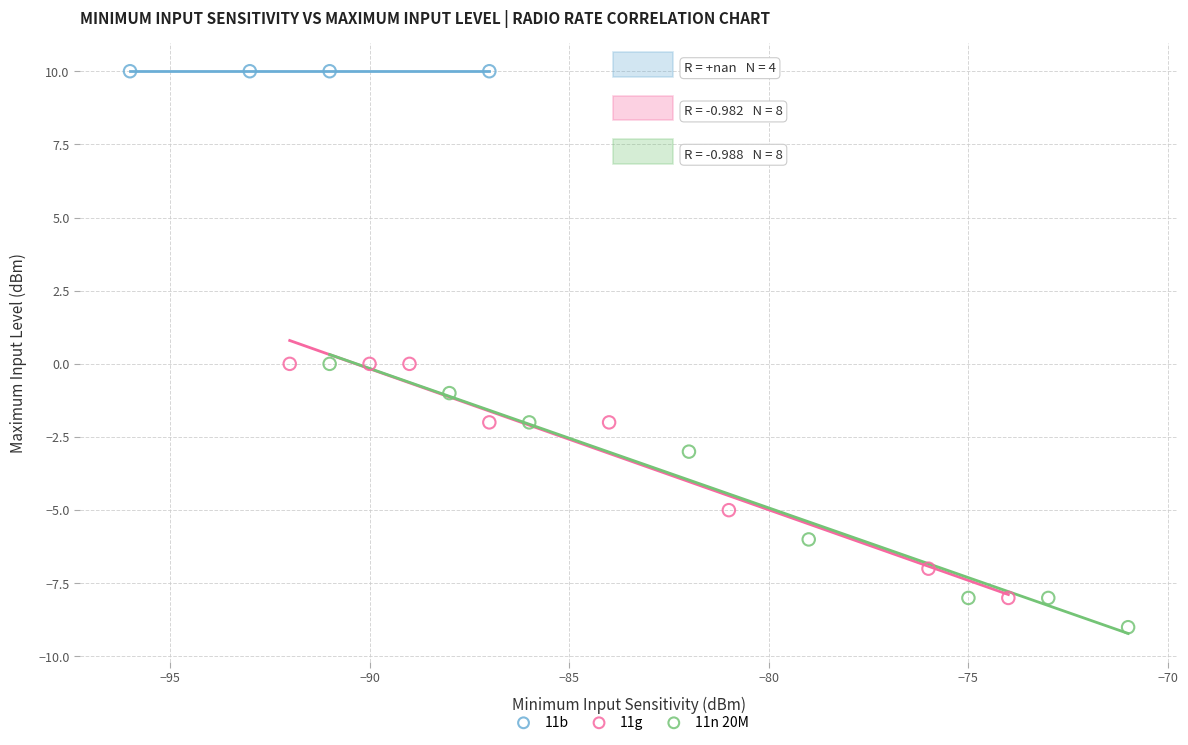

Which series reaches the maximum Y coordinate?

11b